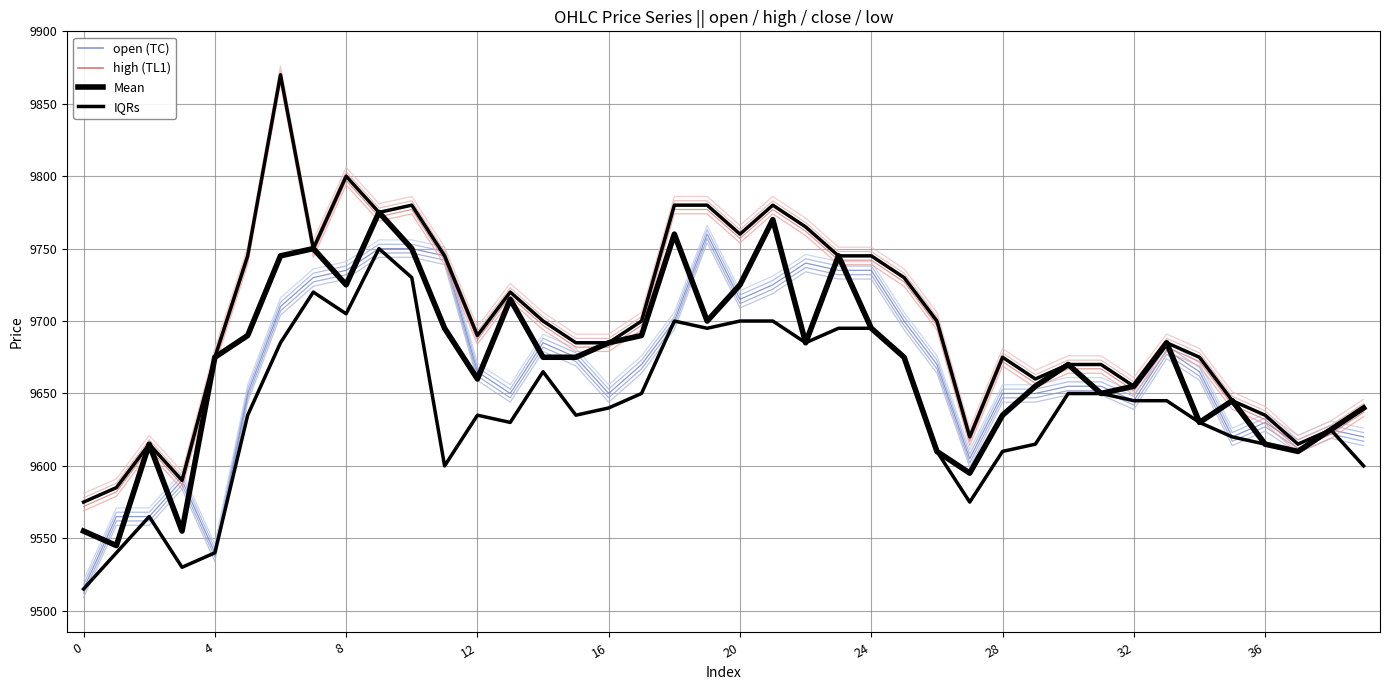

What is the label of the 15th point from the left?

14